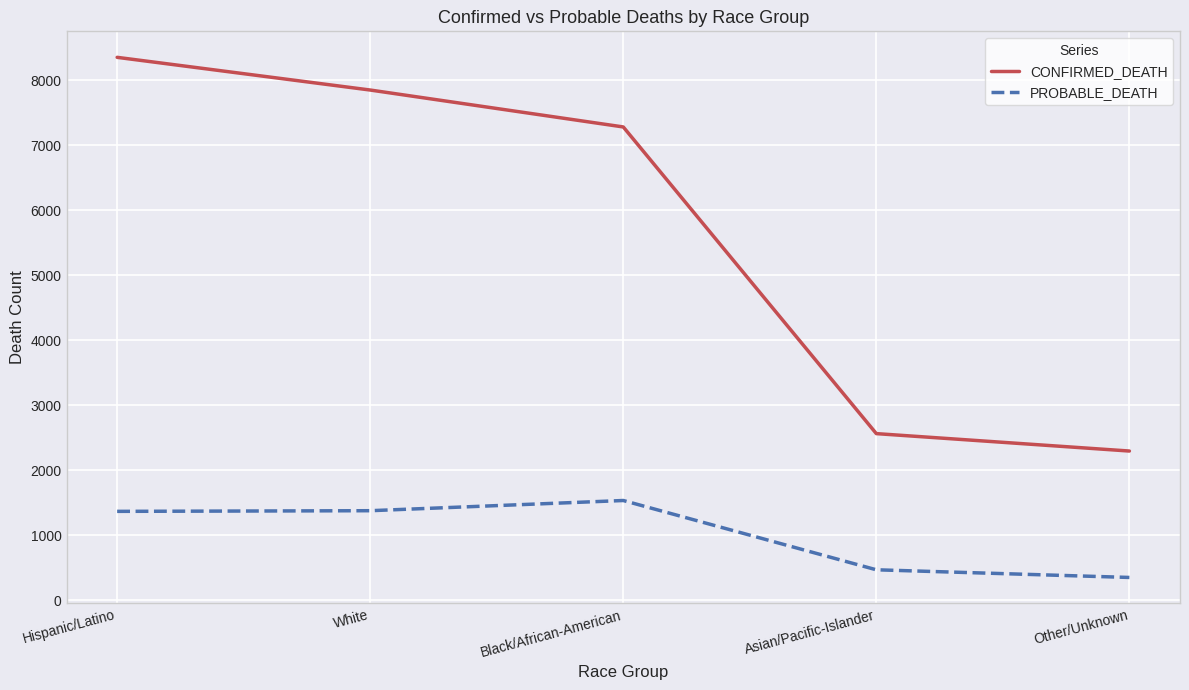

At which label is CONFIRMED_DEATH closest to 5323?

Black/African-American